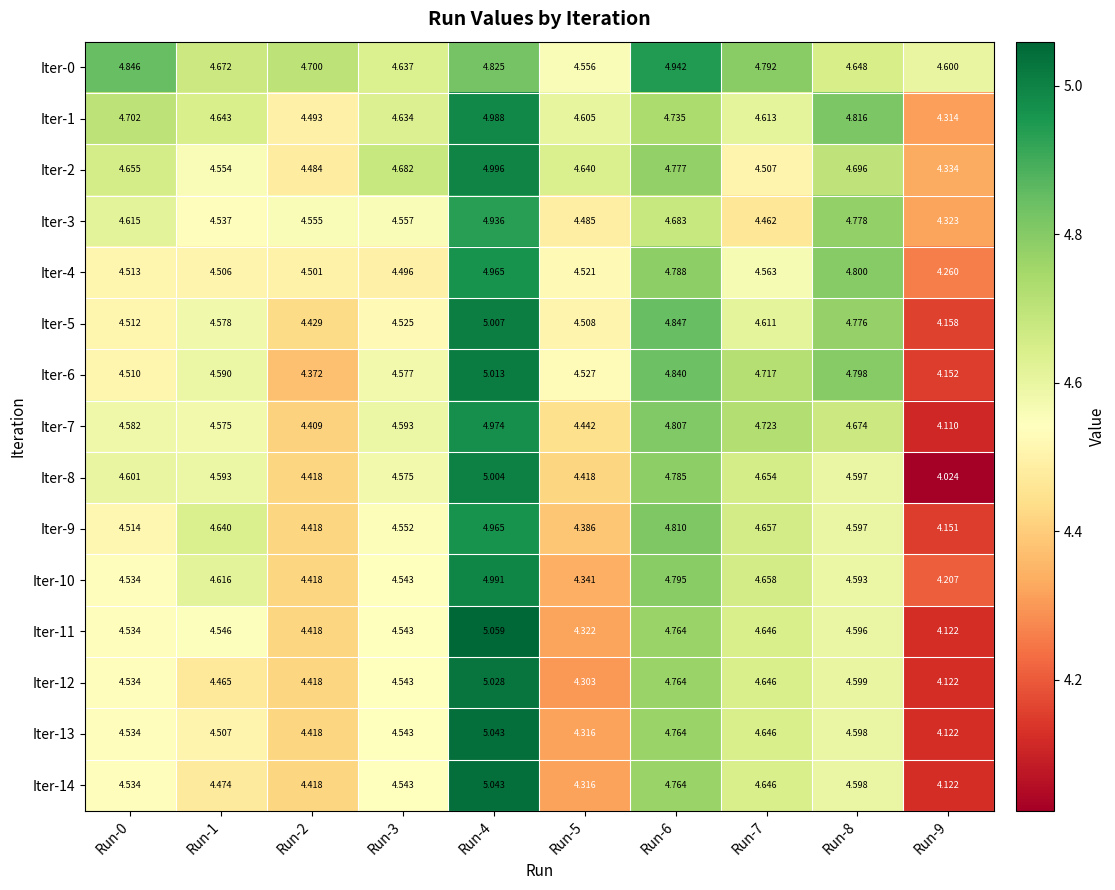

Which series changed the most between Run-0 and Run-2?

Iter-1